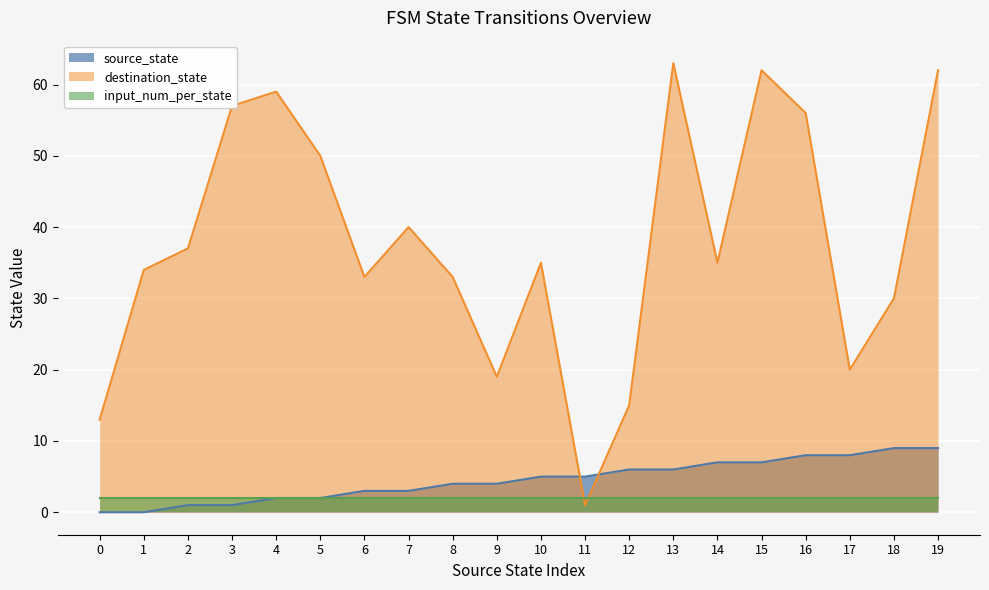

Is the value of source_state at 12 greater than the value of destination_state at 1?

No